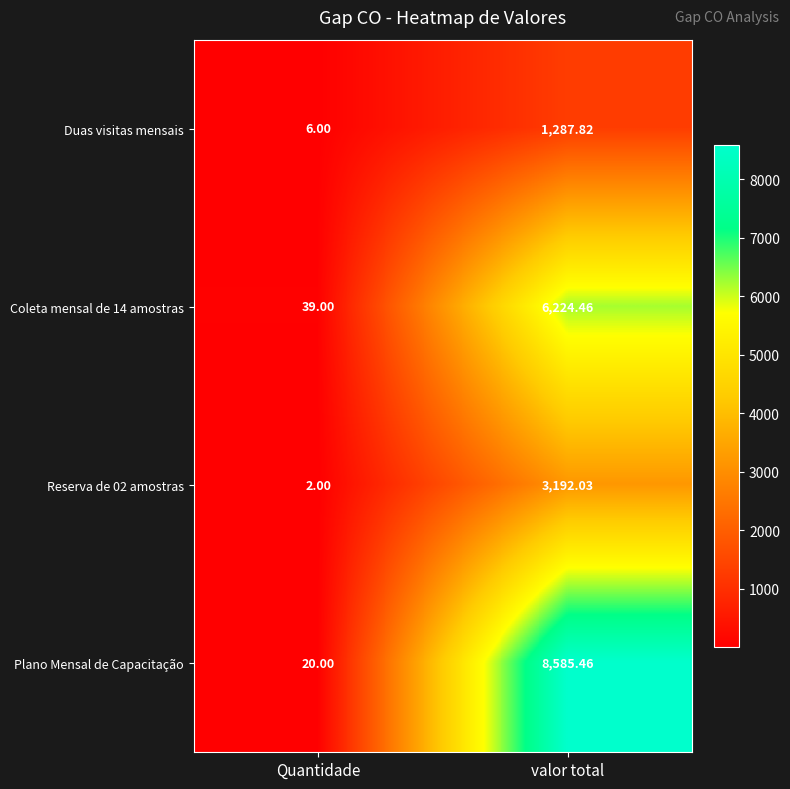

Rank the series by their maximum value, from highest to lowest.

Plano Mensal de Capacitação, Coleta mensal de 14 amostras, Reserva de 02 amostras, Duas visitas mensais